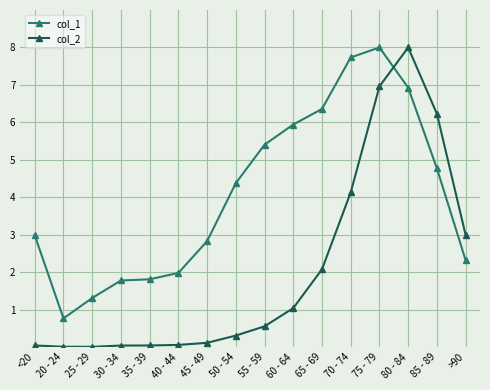

Is it true that col_2 equals 0.0 at <20?

True